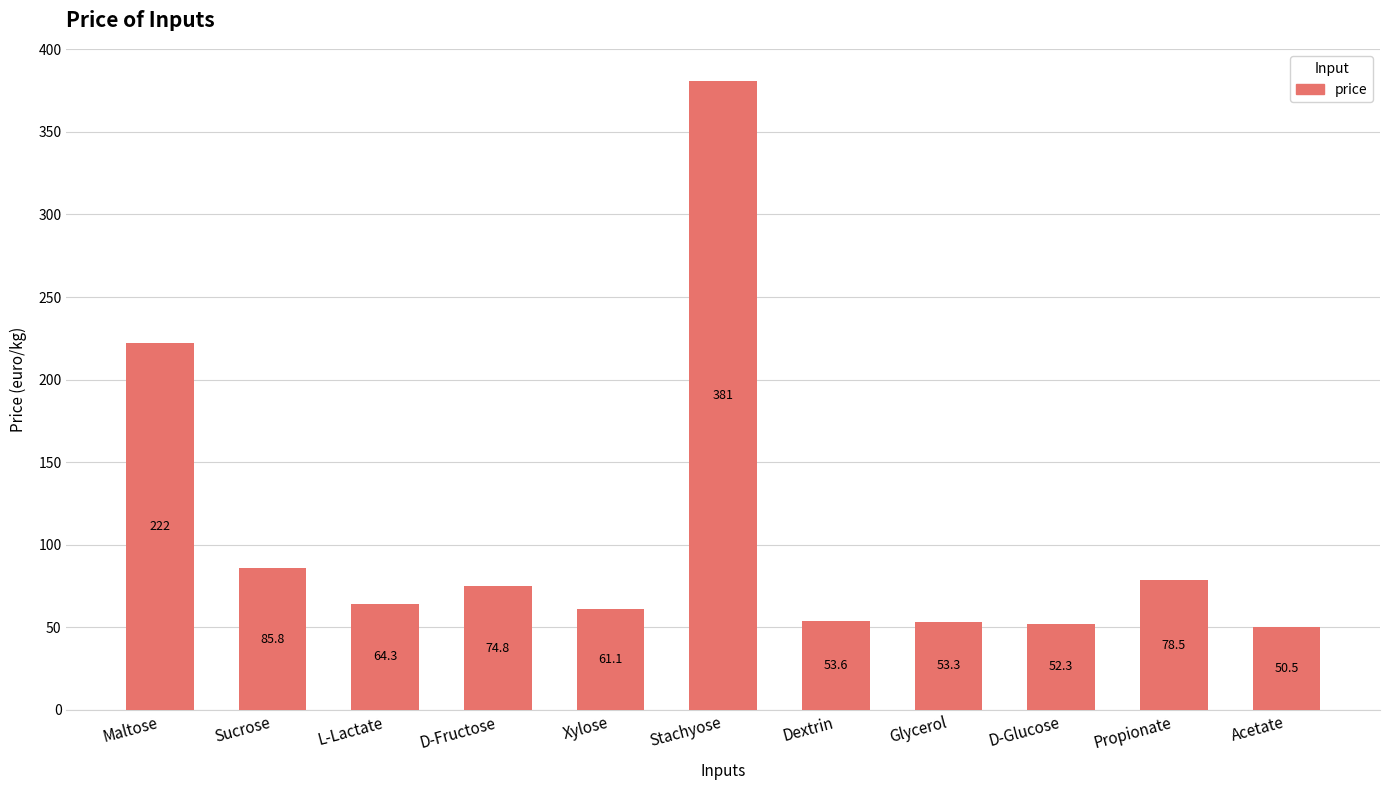

What is the ratio of the value at D-Fructose to the value at Propionate?

1.0